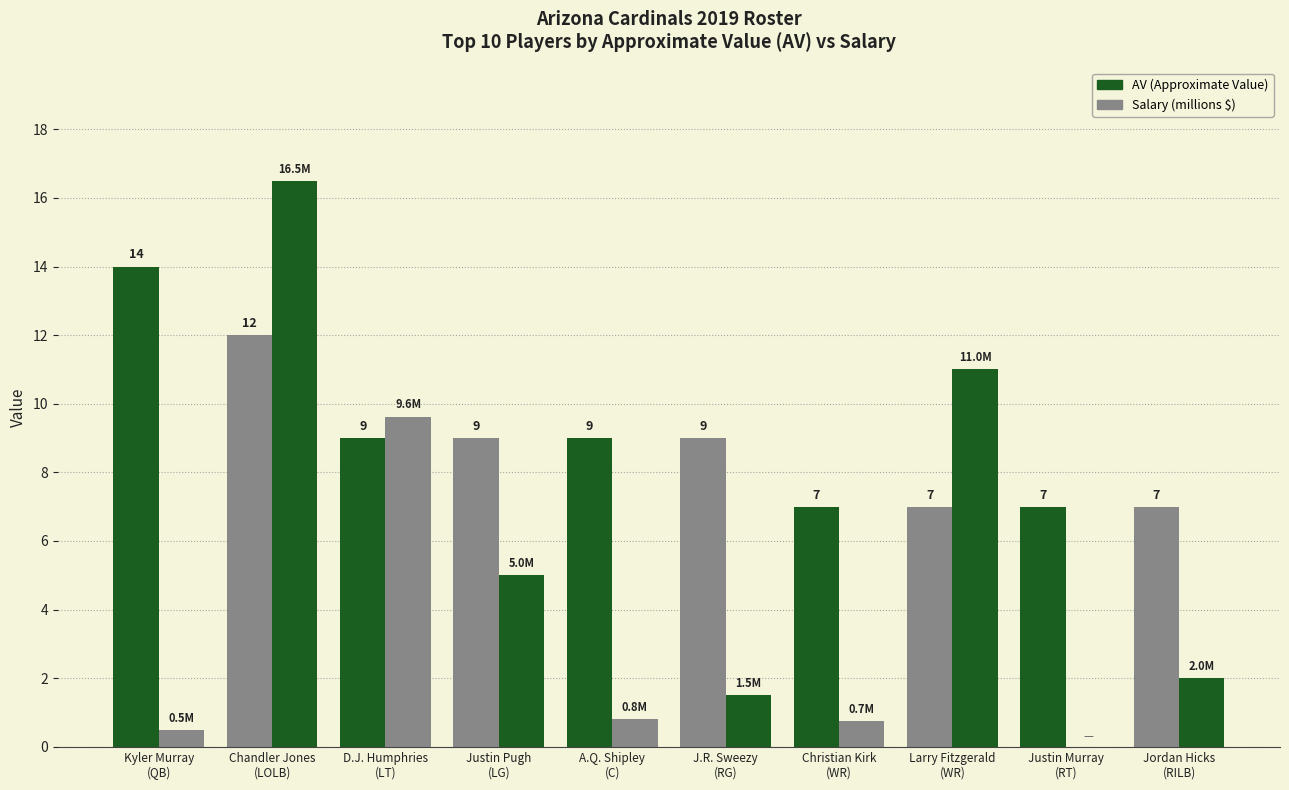

Does the chart contain stacked bars?

No